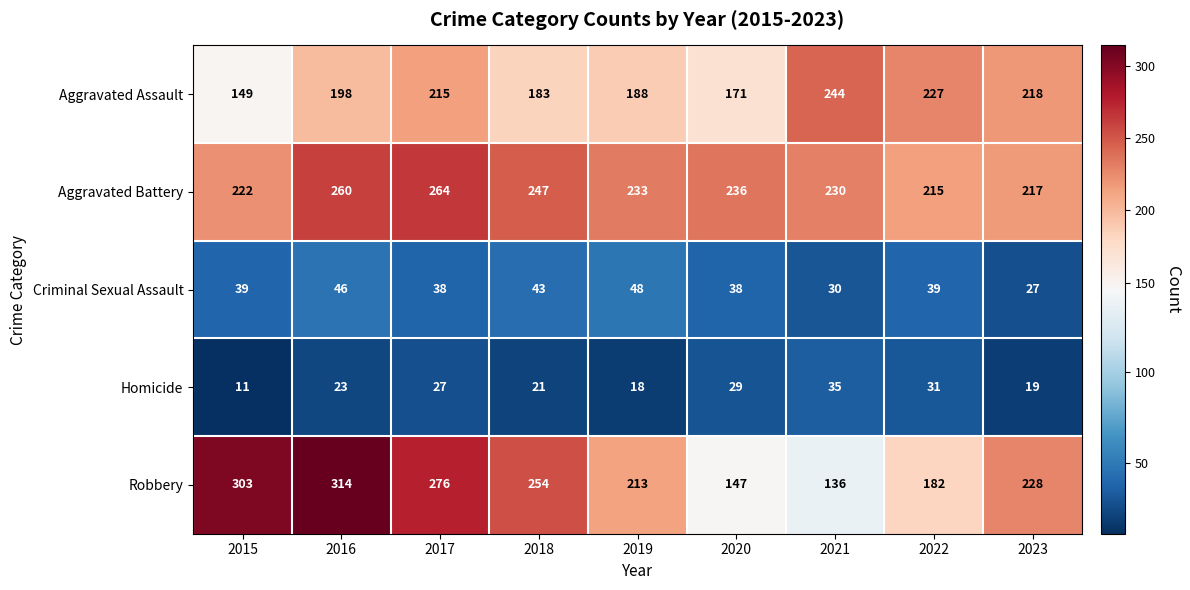

Which label corresponds to the largest value in the chart?

2016